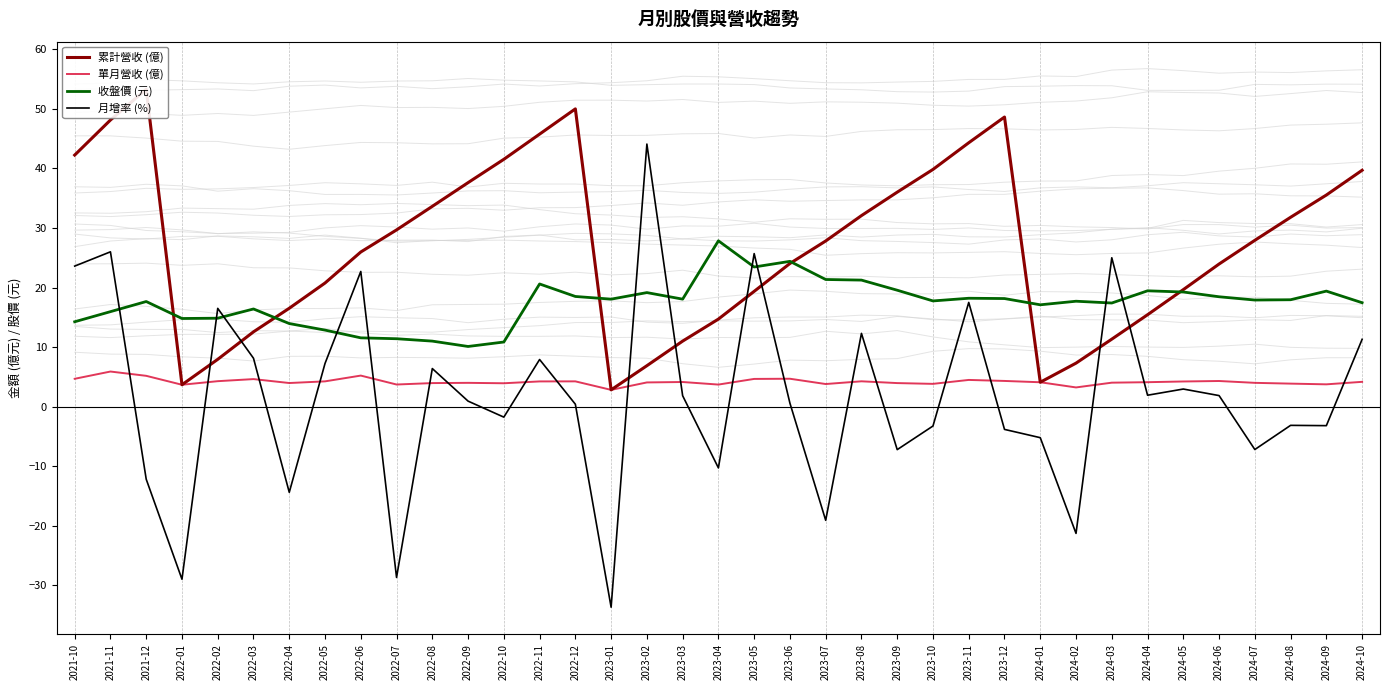

At which category does 累計營收 (億) reach its first local valley?

2022-01